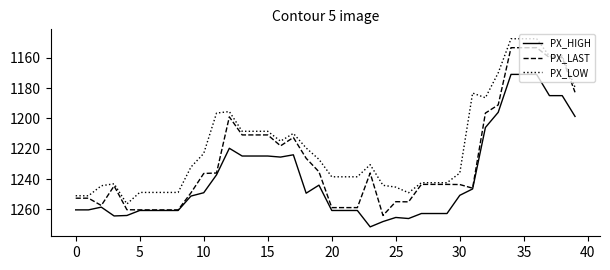

How many lines are shown in the chart?

3